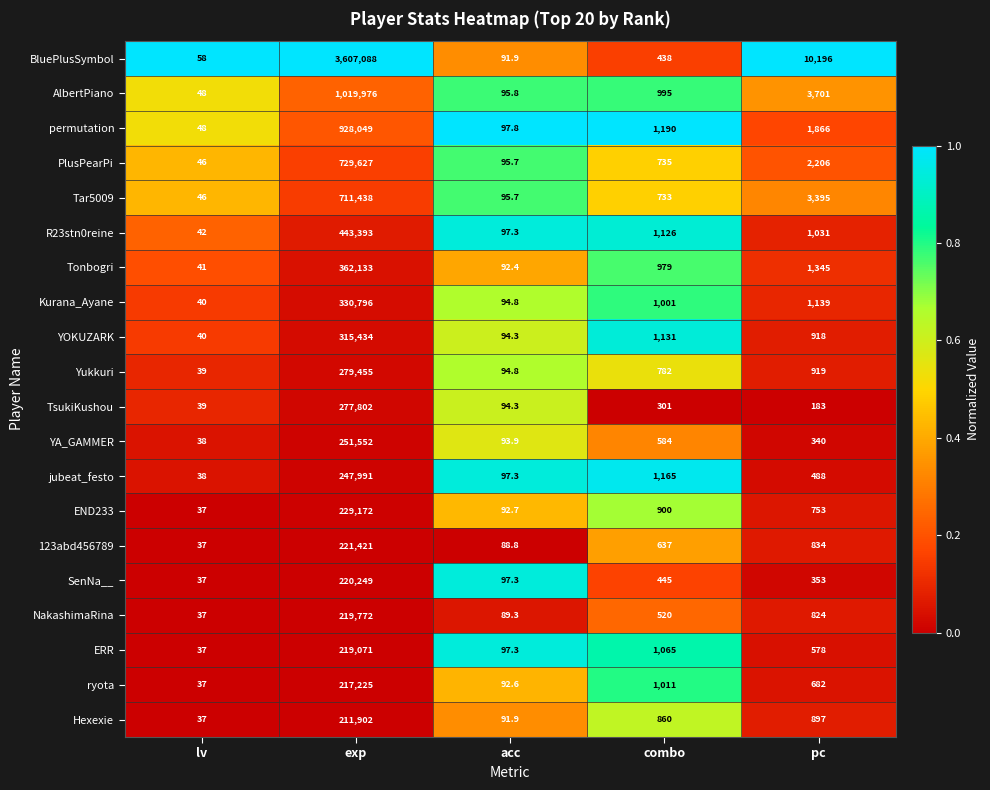

The Kurana_Ayane series shows 626.3 at pc. True or false?

False